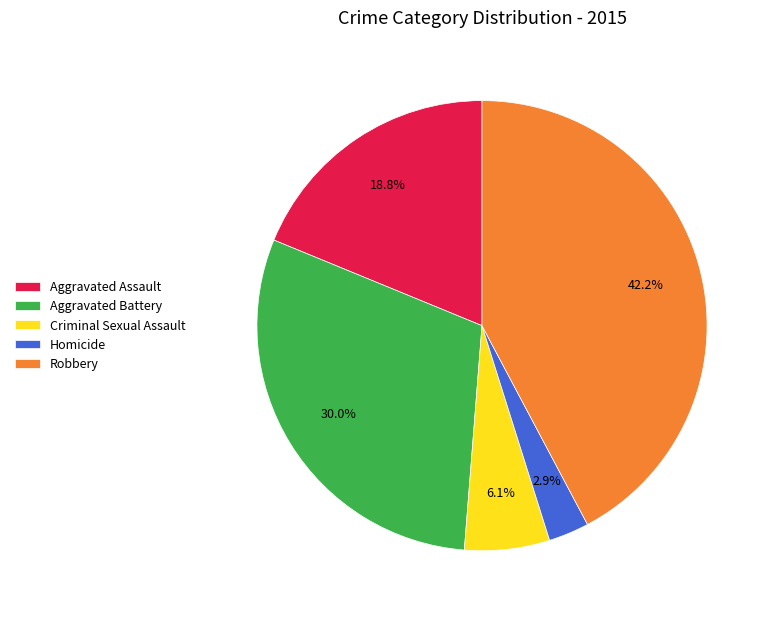

How many segments does this pie chart have?

5